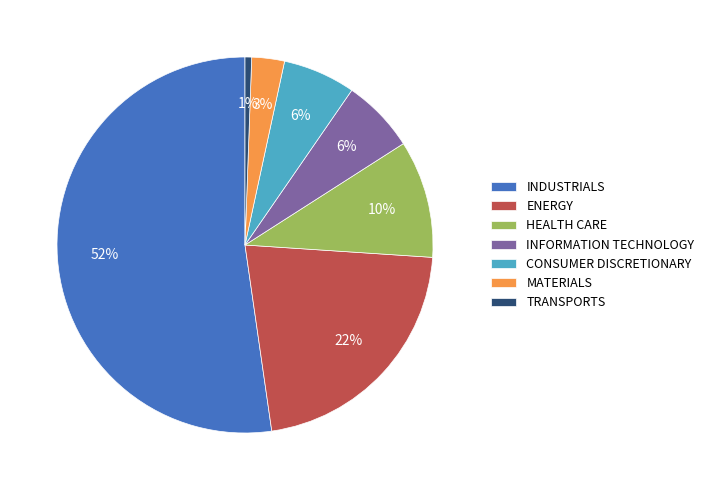

Which slice is the largest?

INDUSTRIALS